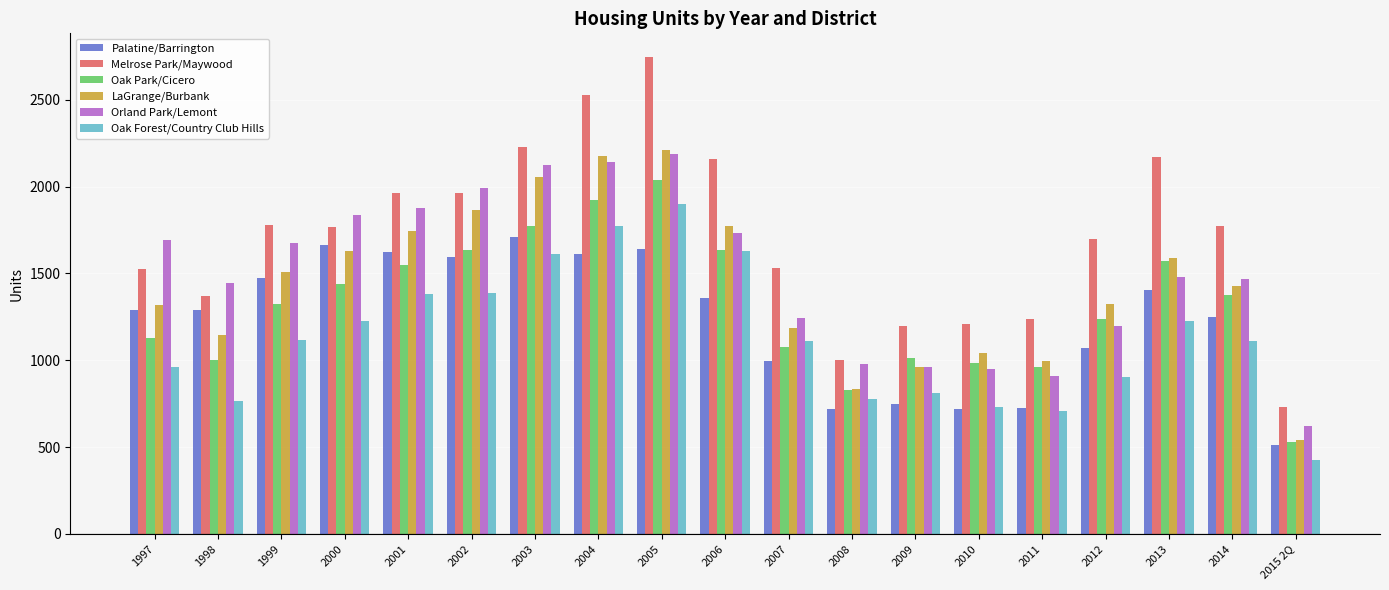

At which label does Melrose Park/Maywood first exceed 1770?

1999